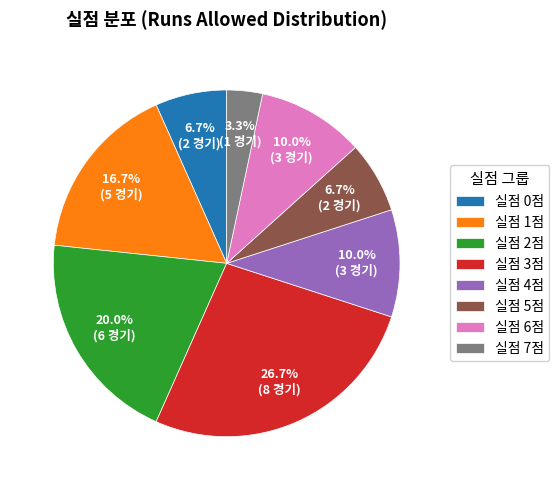

Count the number of slices in the pie.

8